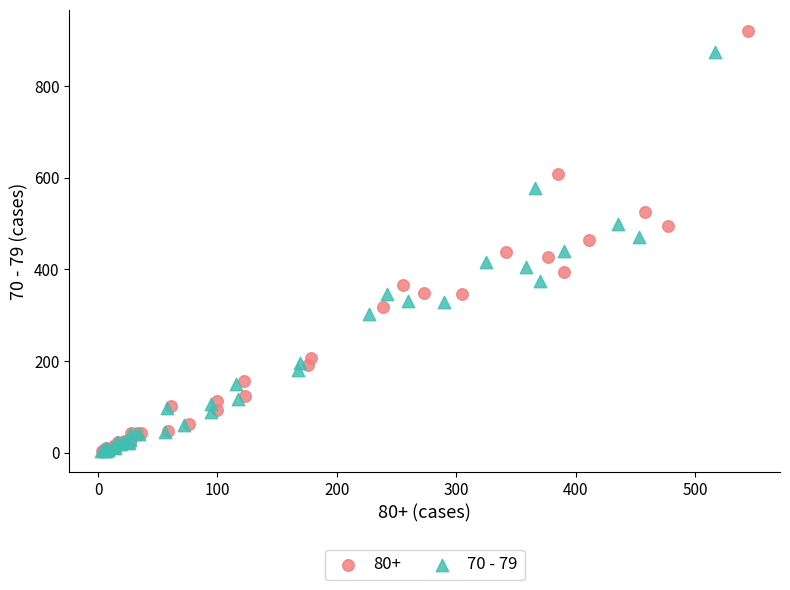

Which series reaches the maximum Y coordinate?

80+